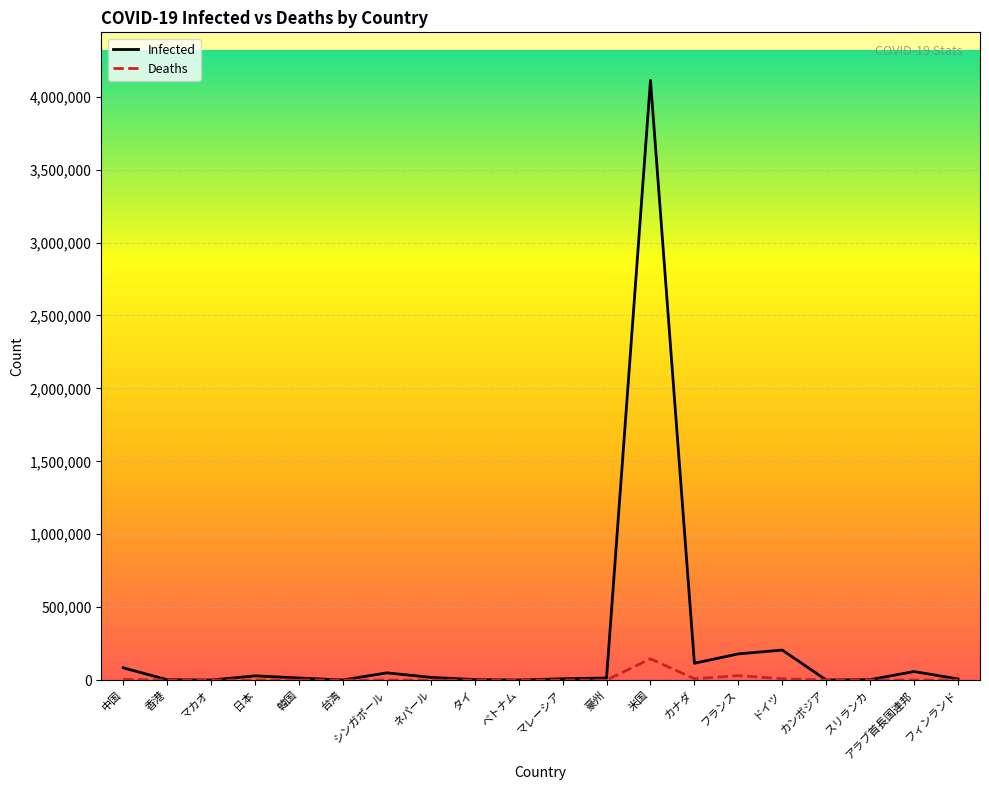

What position from the right is 豪州?

9